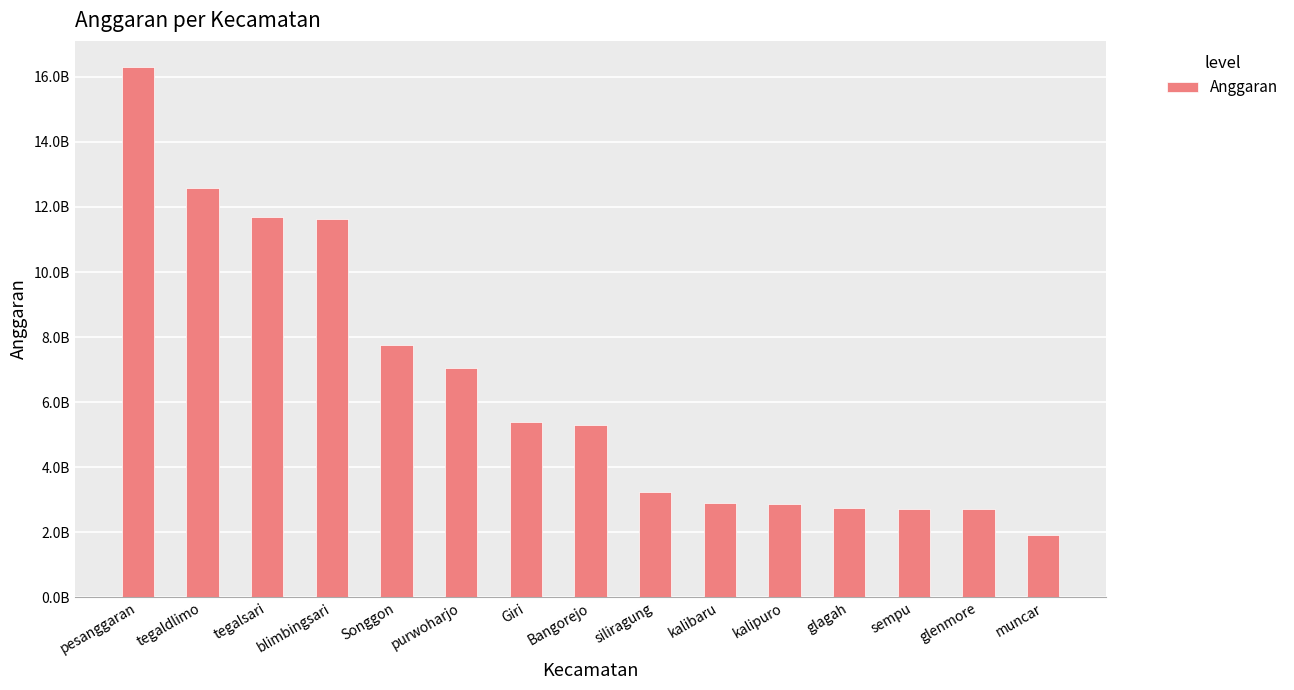

Reading left to right, extract all data points from this chart.

pesanggaran=16294111990	tegaldlimo=12595256995	tegalsari=11698672540	blimbingsari=11644842768	Songgon=7761335380	purwoharjo=7039868318	Giri=5398170100	Bangorejo=5285899320	siliragung=3227709415	kalibaru=2909508430	kalipuro=2861490633	glagah=2752000000	sempu=2706909900	glenmore=2704681680	muncar=1923647100